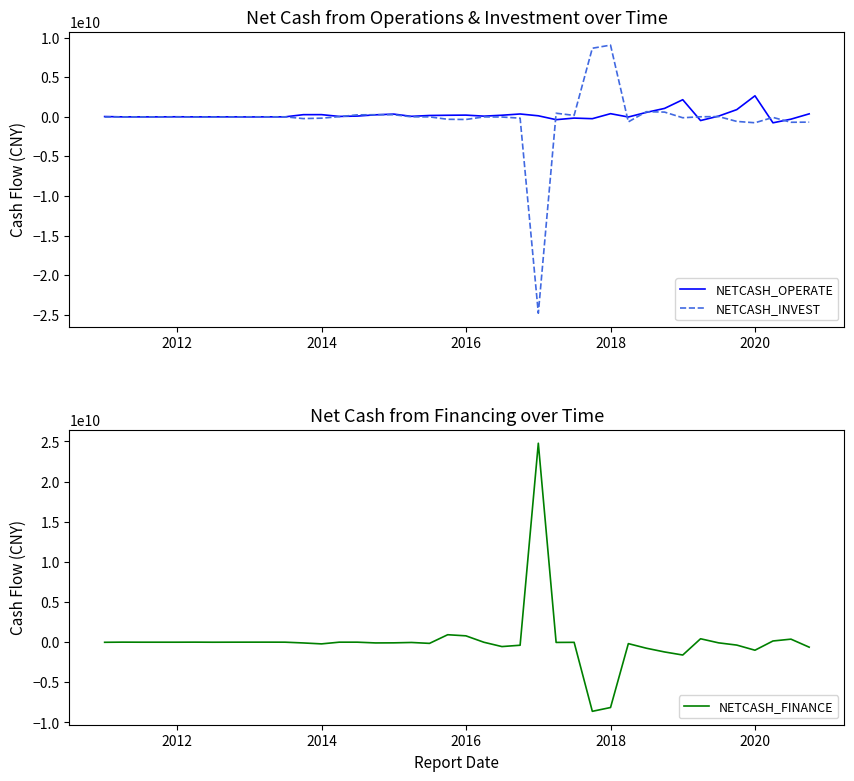

Reading right to left, list all the values displayed in this chart.

NETCASH_OPERATE: 371149559.8	-298905233.4	-760472215.8	2651868173.8	905690730.7	84399508.3	-473672587.2	2158916392.5	1059746779.2	555271560.3	-26756853.2	394003537.2	-238997029.5	-163909079.6	-363982313.6	126296929.5	354720922.9	197657472.0	80465048.0	212578292.7	193931693.4	165114351.6	57895347.4	338902154.8	249115368.8	90411502.5	45627621.4	272542969.2	268321782.7	-8134566.5	-7144556.0	-18190823.6	-6406527.5	-9350322.1	-11221681.1	3017436.7	-10491390.7	-11390646.5	-8340258.7	30840246.1
NETCASH_INVEST: -675693686.9	-691829509.2	-78257265.9	-754570770.6	-584411492.4	29109772.4	2931986.5	-121393853.1	593444120.4	644918414.2	-642447990.2	9055435512.6	8661365915.9	177484695.3	448909026.6	-24818303072.0	-172205475.4	-30492432.6	-13546203.9	-340968369.9	-316181169.5	-10357636.2	-4911004.6	260435593.4	265953338.6	244013516.8	17478487.2	-174923746.8	-227789365.6	-951728.3	-2226868.6	-936634.1	-23898240.9	-32703872.3	-28402860.8	-22727712.9	-16994555.0	-15281148.1	-12403586.3	-32497394.9
NETCASH_FINANCE: -626391528.8	373308585.2	145365740.0	-1005037495.8	-365772621.9	-86416434.4	421305322.2	-1603847728.1	-1220933028.5	-755551152.4	-184676197.7	-8143803810.4	-8617923083.7	-23922476.0	-34370736.0	24782297129.5	-385228976.0	-551606279.9	-14725963.7	786164542.0	924184193.5	-152840876.6	-40341639.9	-87296413.2	-97161911.9	-3681304.1	-3681304.1	-216362669.5	-99667000.0	-4249150.0	0.0	-1263500.0	-4148300.0	-9648300.0	0.0	-6332200.0	-6332200.0	-6332200.0	0.0	-18764783.3